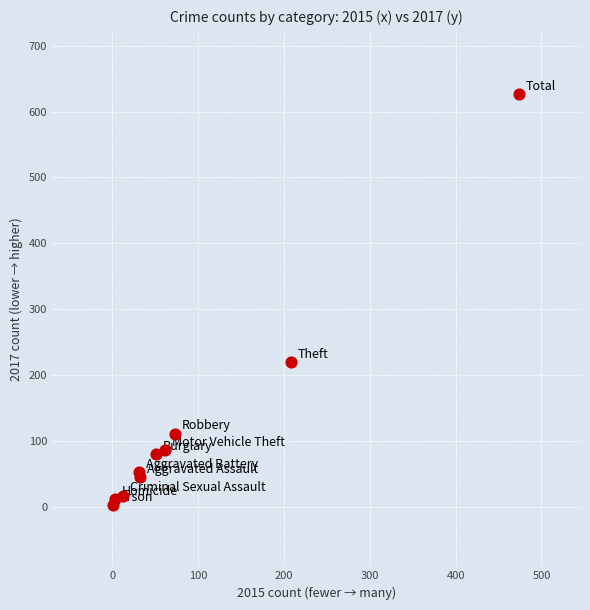

What Y value in the scatter plot is closest to 314?

219